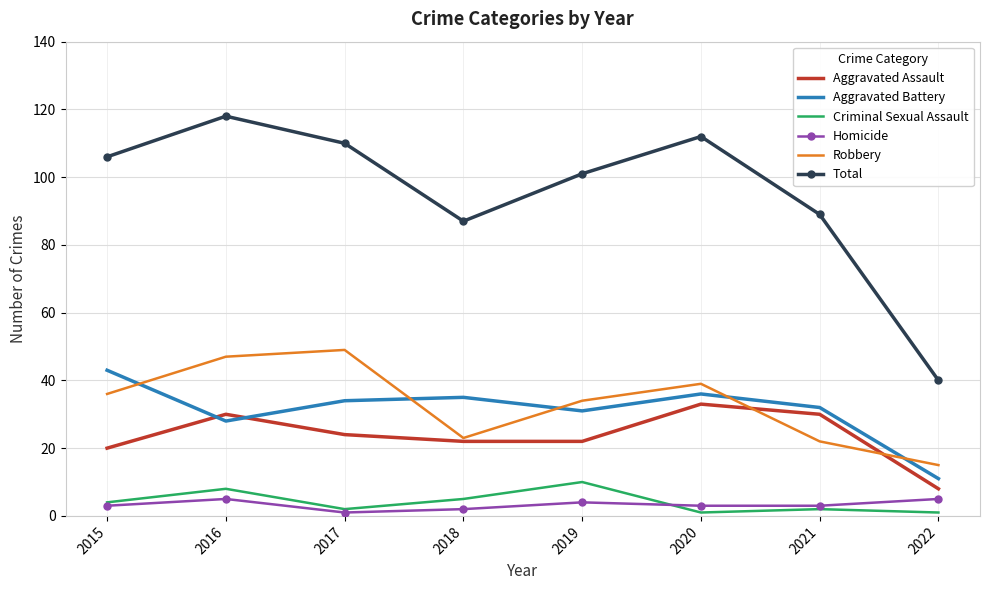

True or false: Homicide and Robbery cross at least once.

False